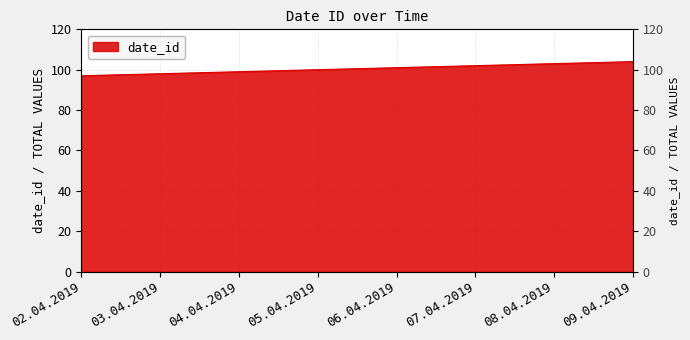

Read the value at 04.04.2019.

99